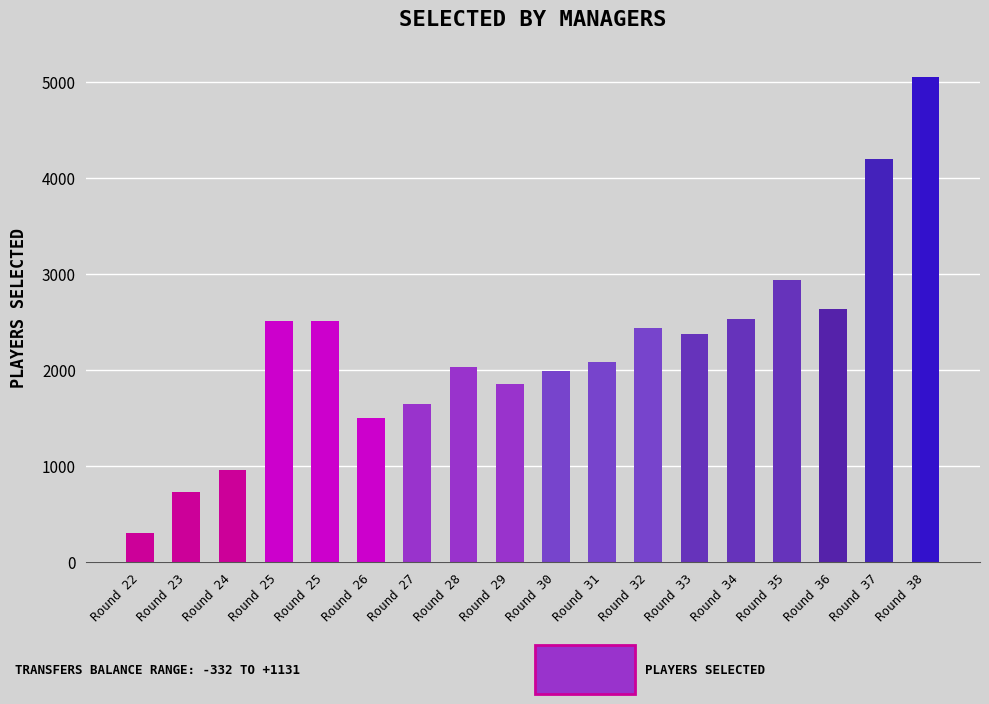

Are the bars horizontal?

No